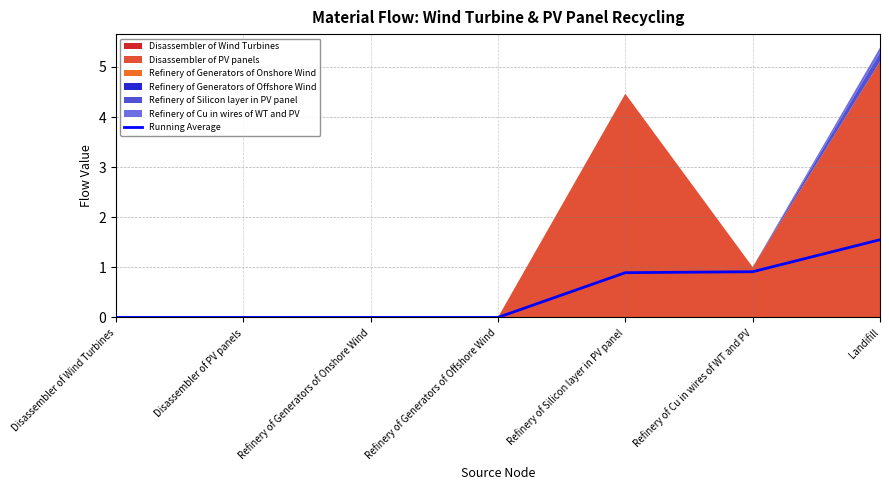

What is the label of the 6th point from the right?

Disassembler of PV panels